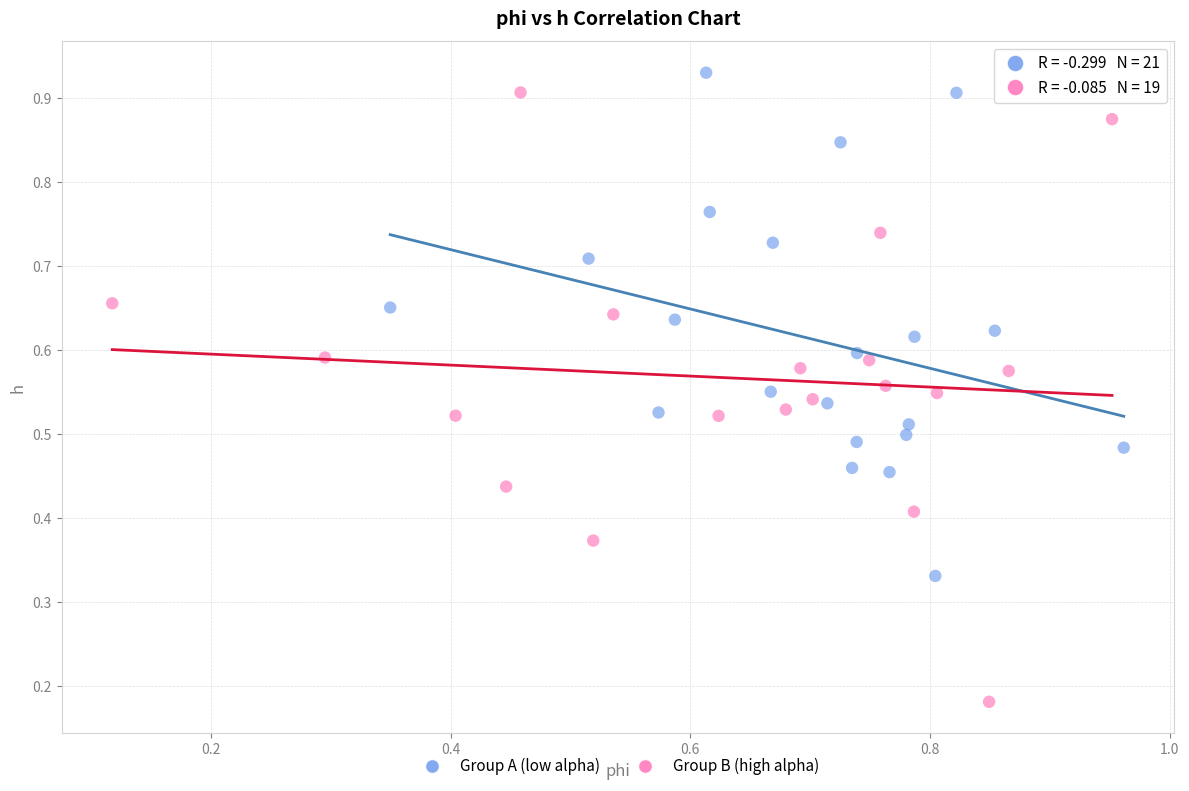

Which series reaches the minimum Y coordinate?

Group B (high alpha)